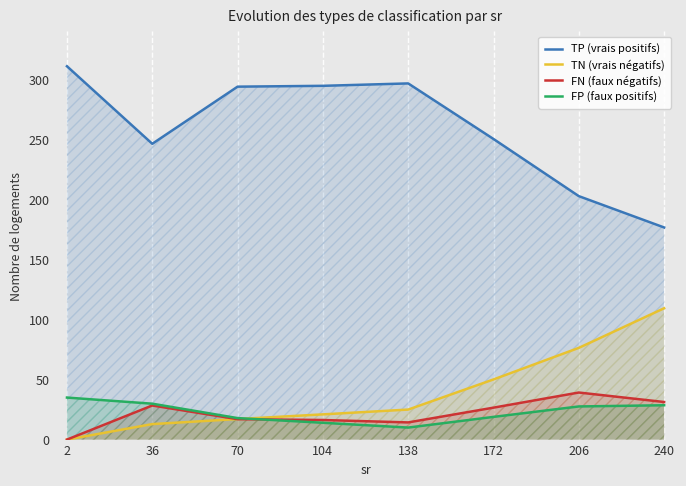

In FN (faux négatifs), how many points are lower than both neighbors (excluding endpoints)?

1